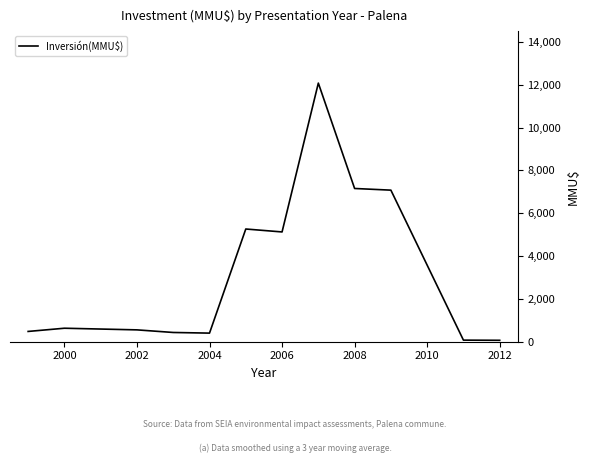

What is the difference between the maximum and minimum values?

12006.3